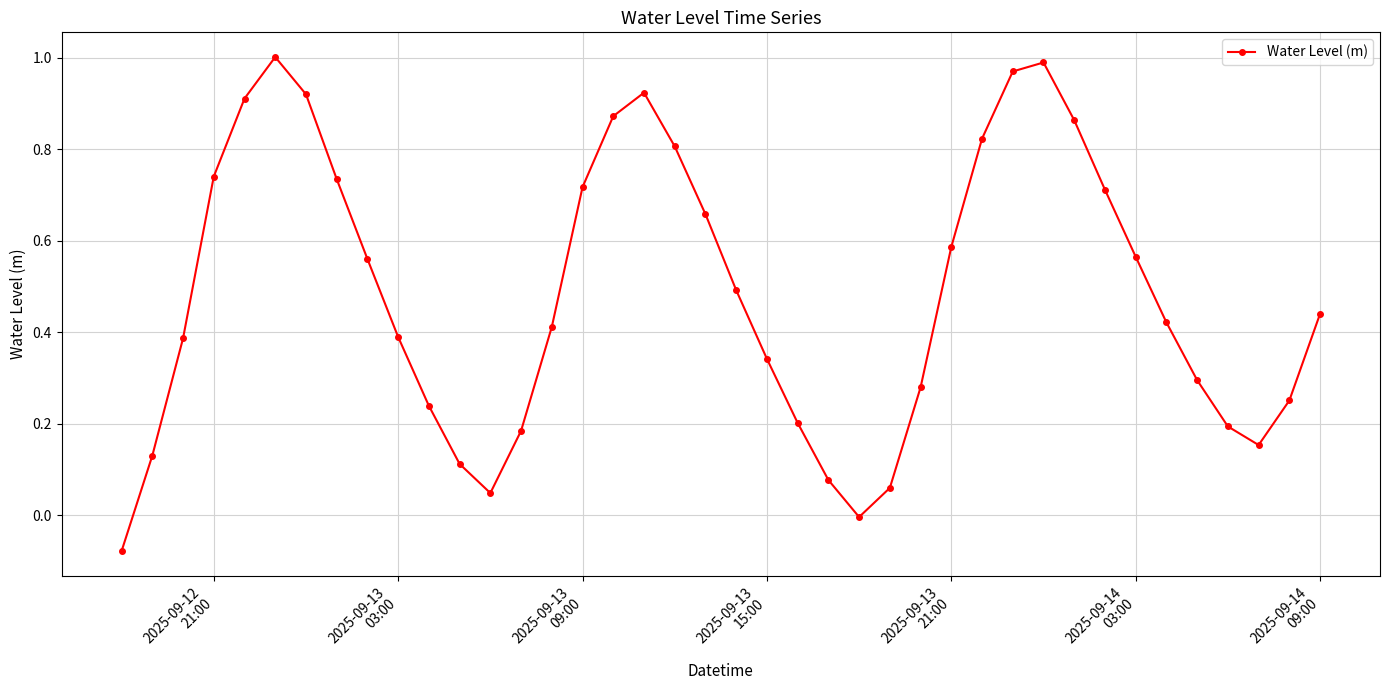

Is this an area chart (filled region under the line)?

No